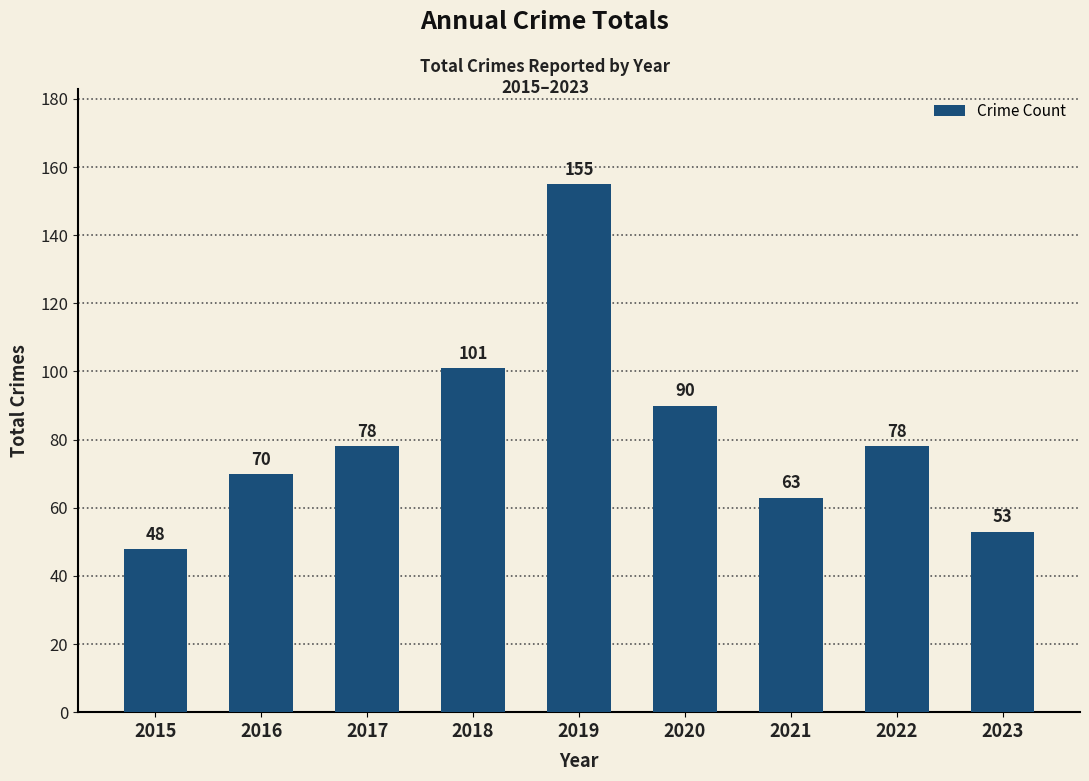

Reading left to right, list all the values displayed in this chart.

48	70	78	101	155	90	63	78	53